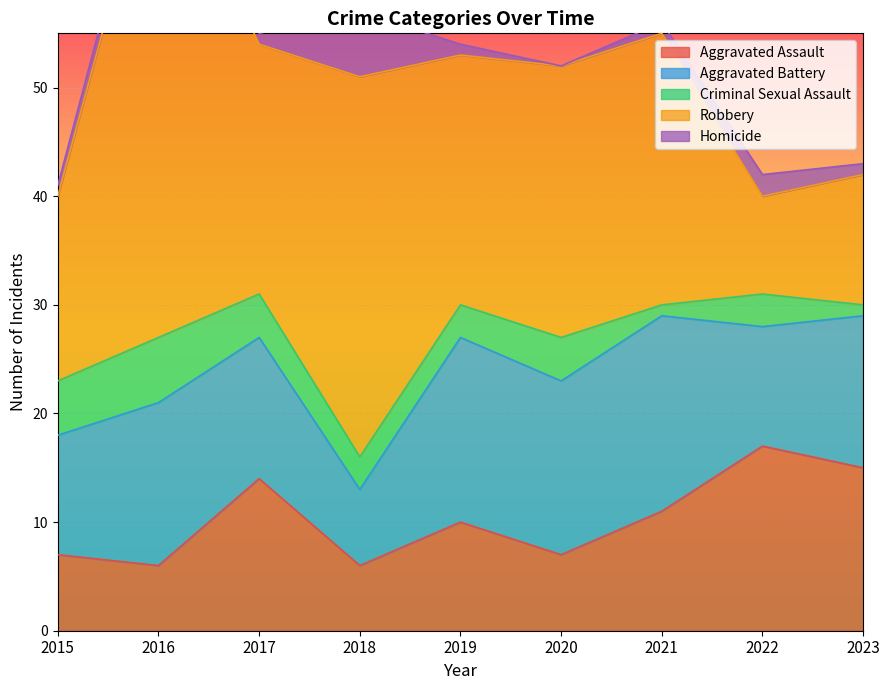

Rank the categories by Aggravated Assault value from highest to lowest.

2022, 2023, 2017, 2021, 2019, 2015, 2020, 2016, 2018